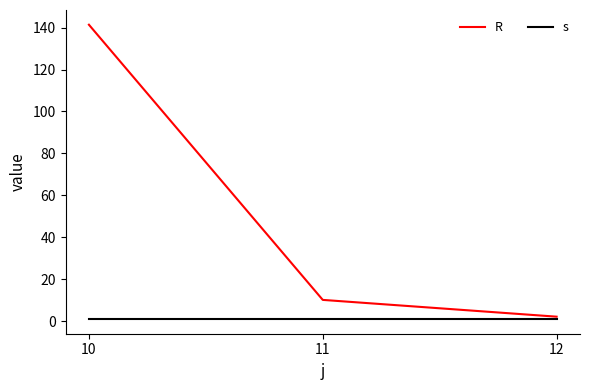

At which category is the sum across all series the highest?

10